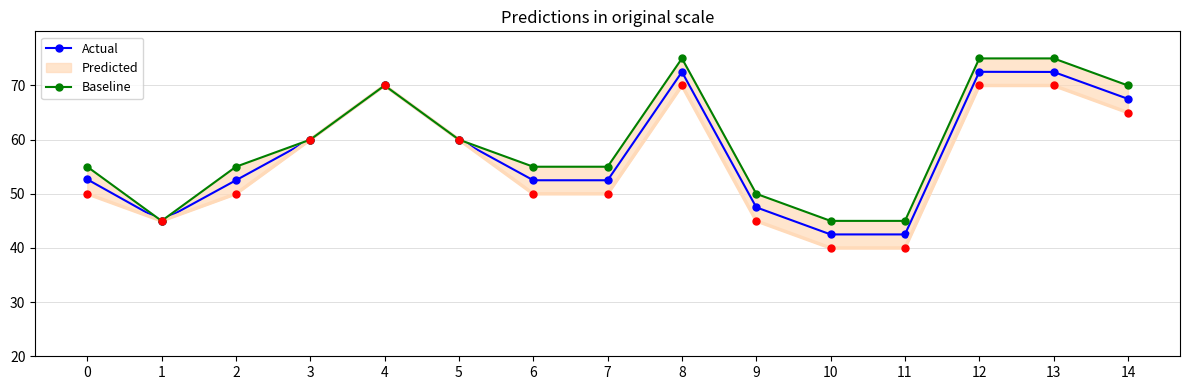

True or false: Baseline and Actual intersect in this chart.

False